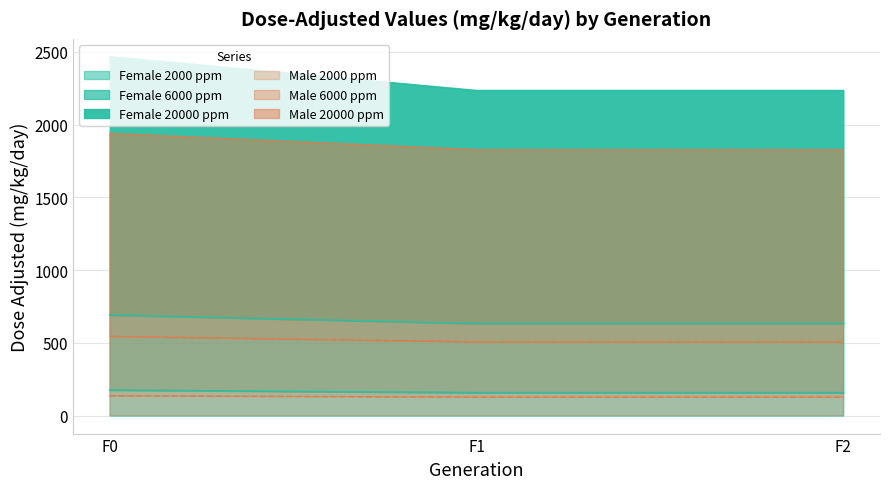

What are all the series names shown in the legend?

Female 2000 ppm, Female 6000 ppm, Female 20000 ppm, Male 2000 ppm, Male 6000 ppm, Male 20000 ppm